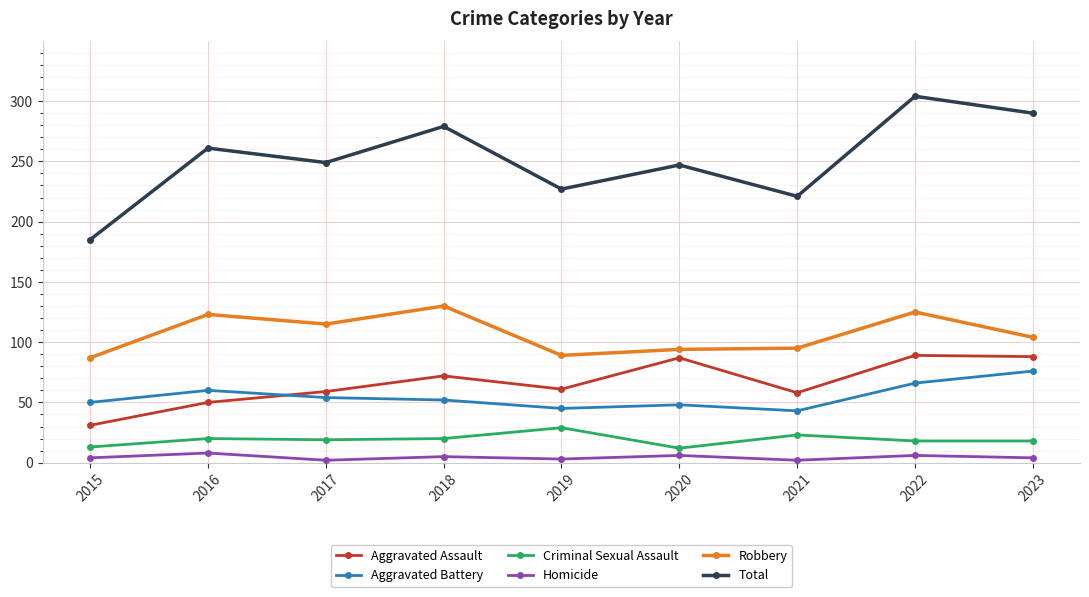

Read the Aggravated Assault value at 2021.

58